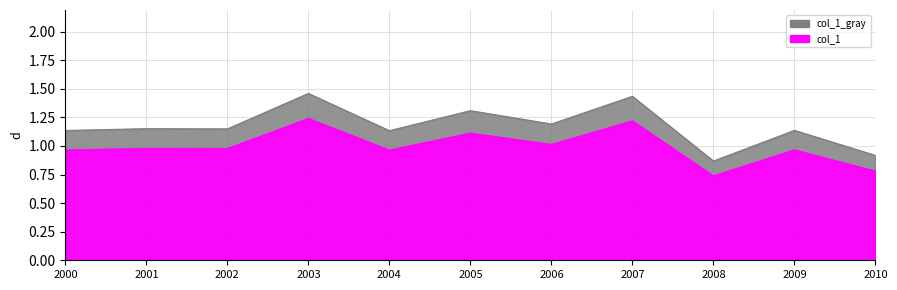

Reading right to left, extract all data points from this chart.

0.9	1.1	0.9	1.4	1.2	1.3	1.1	1.5	1.1	1.2	1.1